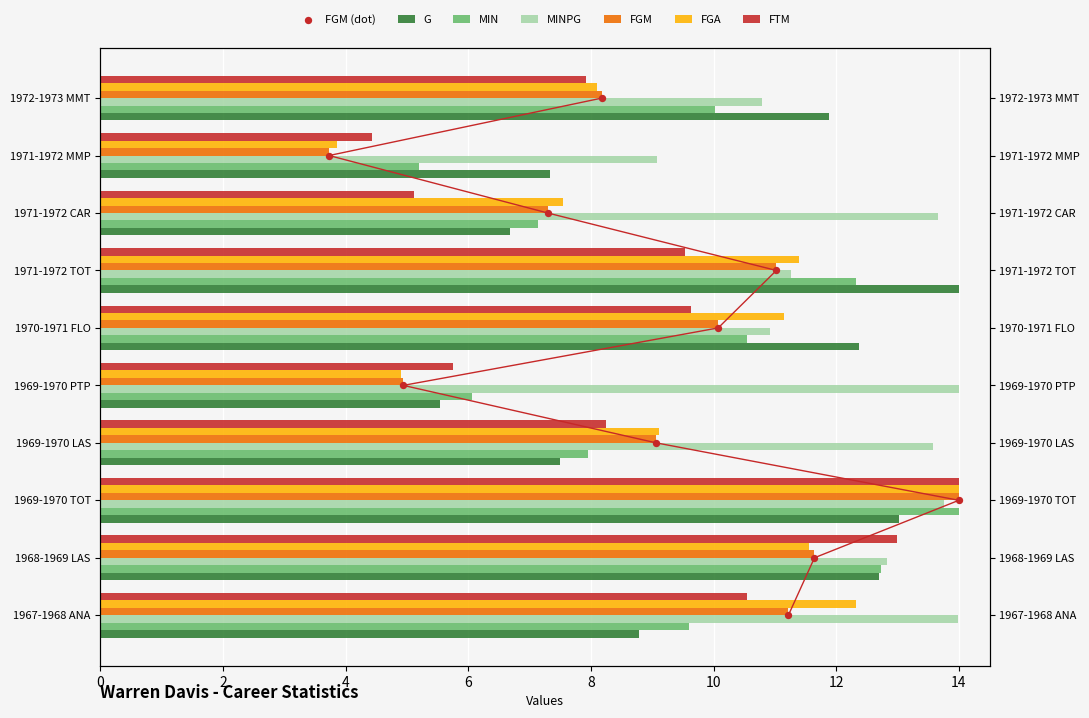

Which series reaches the minimum Y coordinate?

FGM